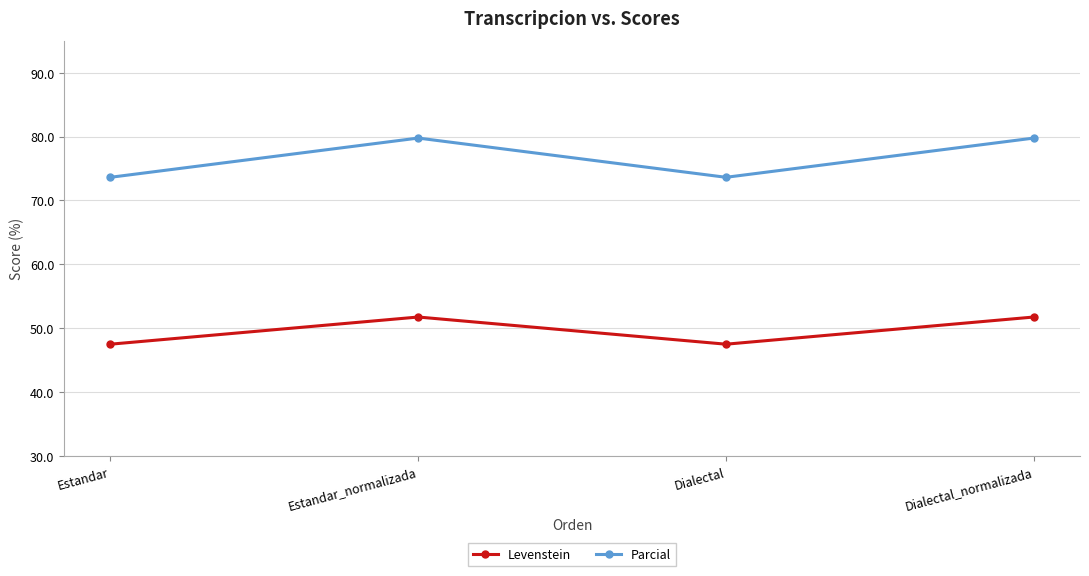

In Parcial, how many points are lower than both neighbors (excluding endpoints)?

1